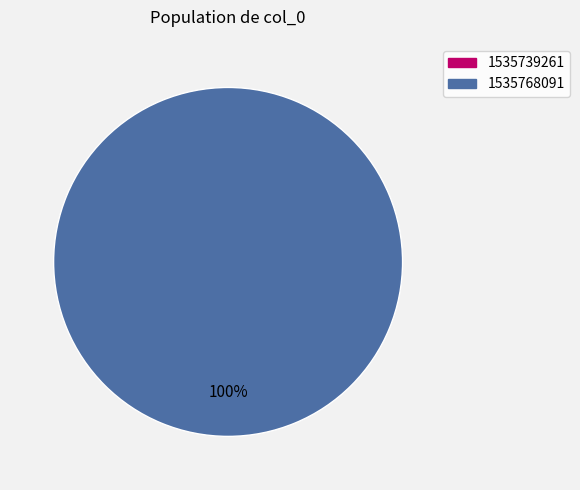

What is the smallest slice in the pie chart?

1535739261